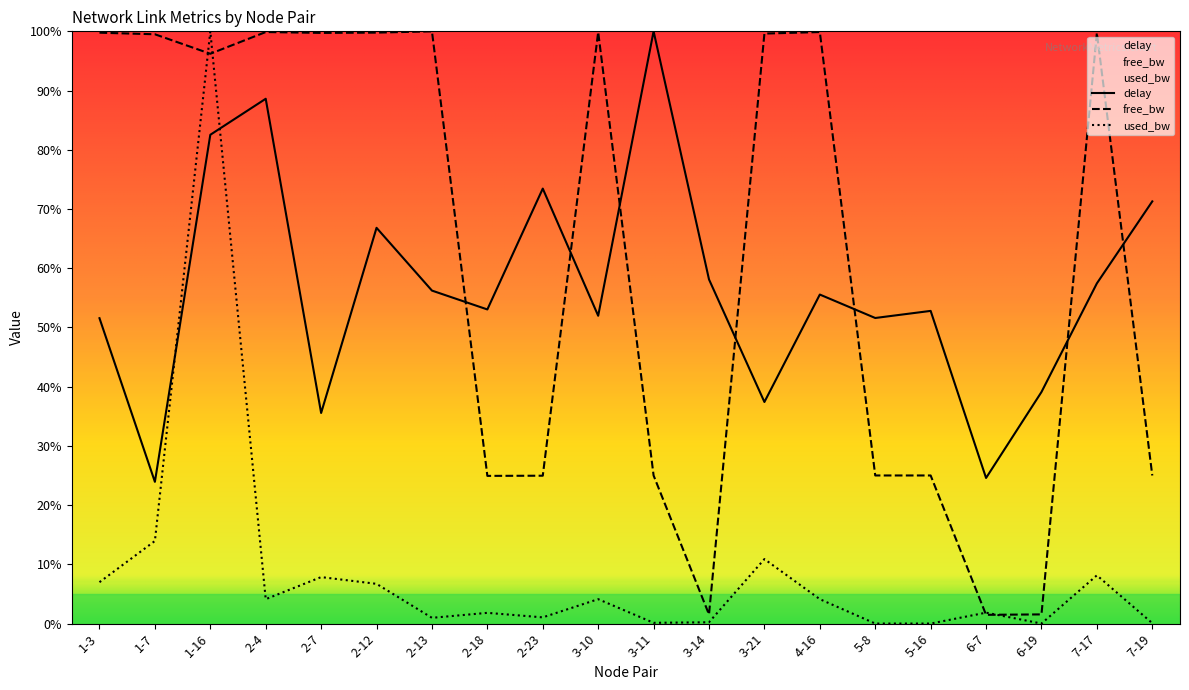

What is the lowest value of the delay series?

23.9